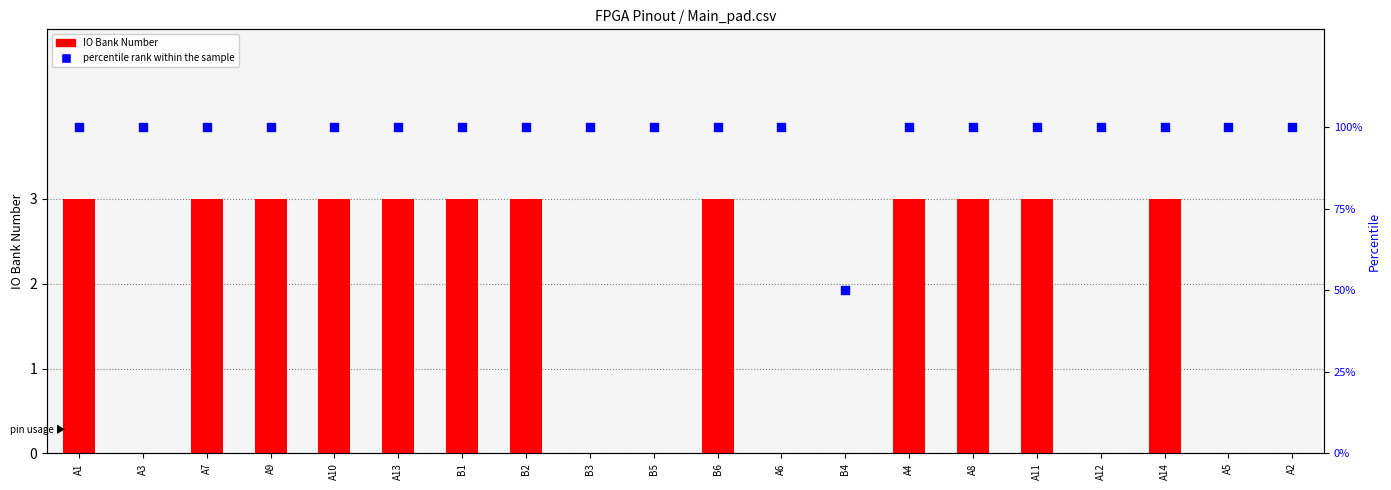

At which category is the sum across all series the highest?

A1